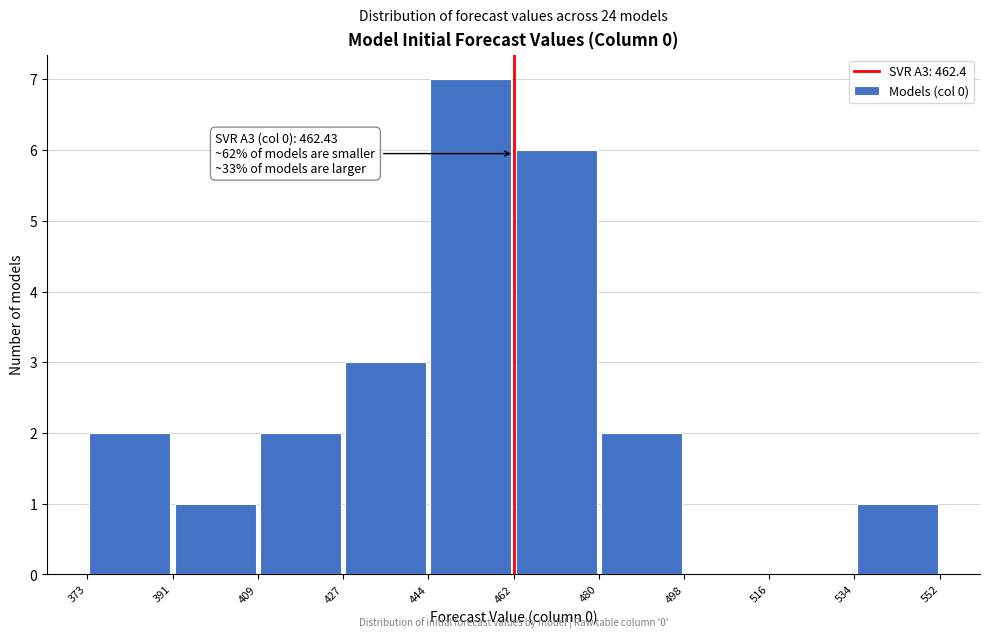

Over which range of the x-axis is the bar tallest?

444 to 462